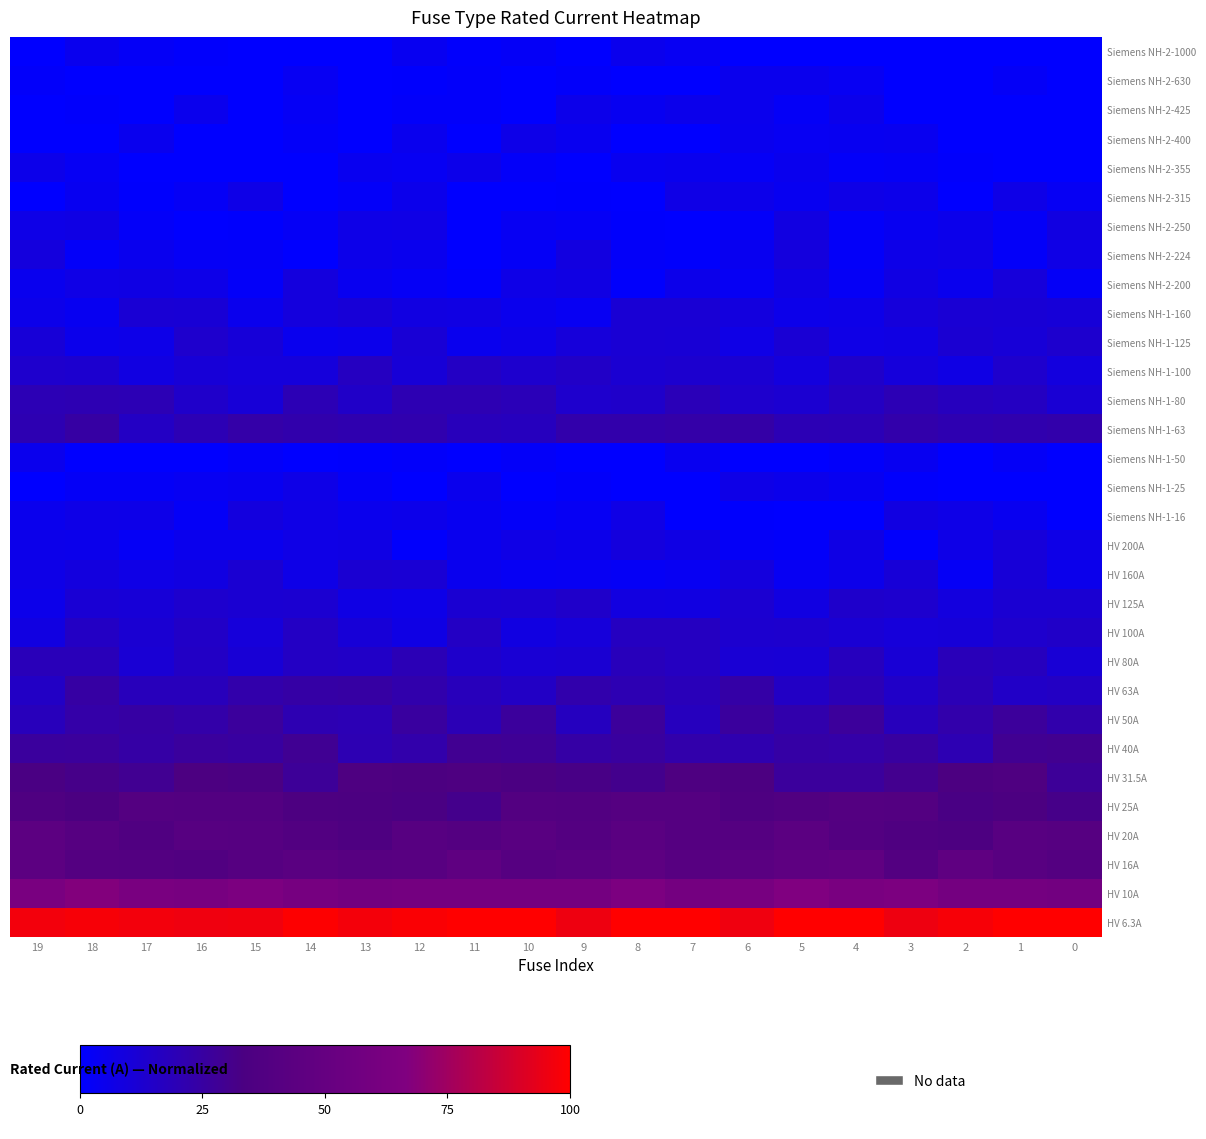

What is the spread (max minus min) of values at 18?

97.8